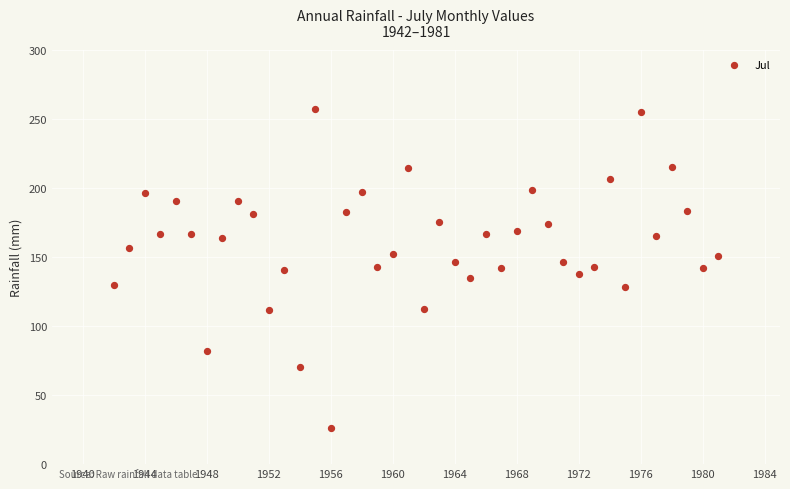

What is the range of X values (max minus min)?

39.0